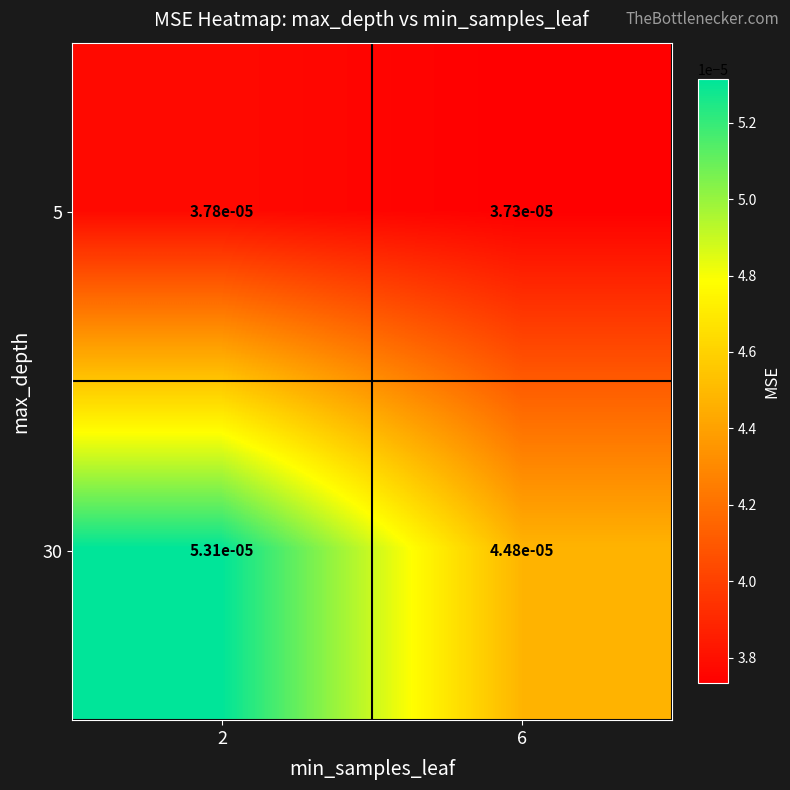

At which category does the chart reach its peak across all series?

2